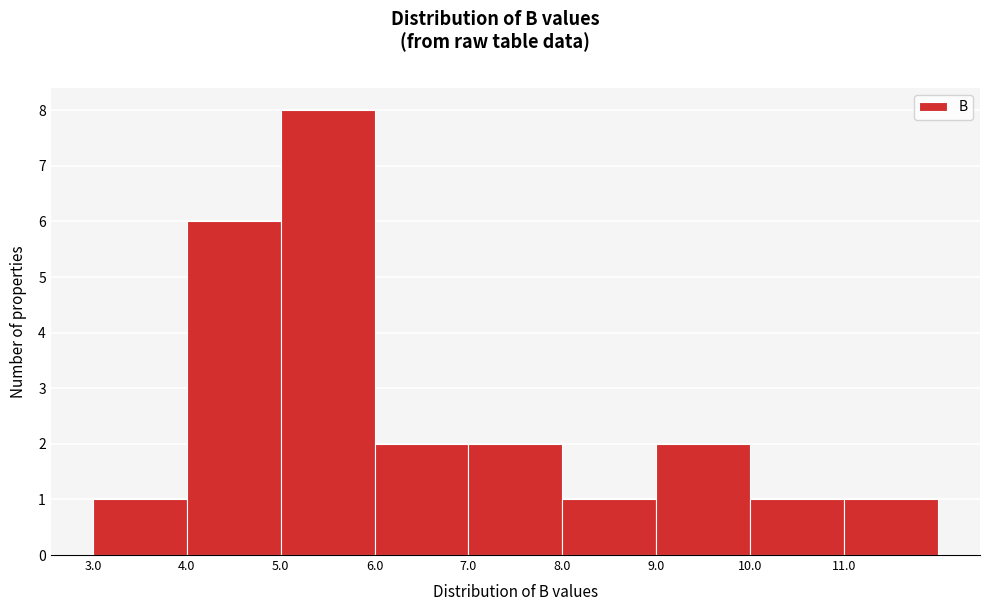

Reading left to right, list every bar in this chart as the range it spans on the x-axis followed by its height. The values are not printed on the chart, so give them approximately, as read against the axis.

3 to 4: 1
4 to 5: 6
5 to 6: 8
6 to 7: 2
7 to 8: 2
8 to 9: 1
9 to 10: 2
10 to 11: 1
11 to 12: 1